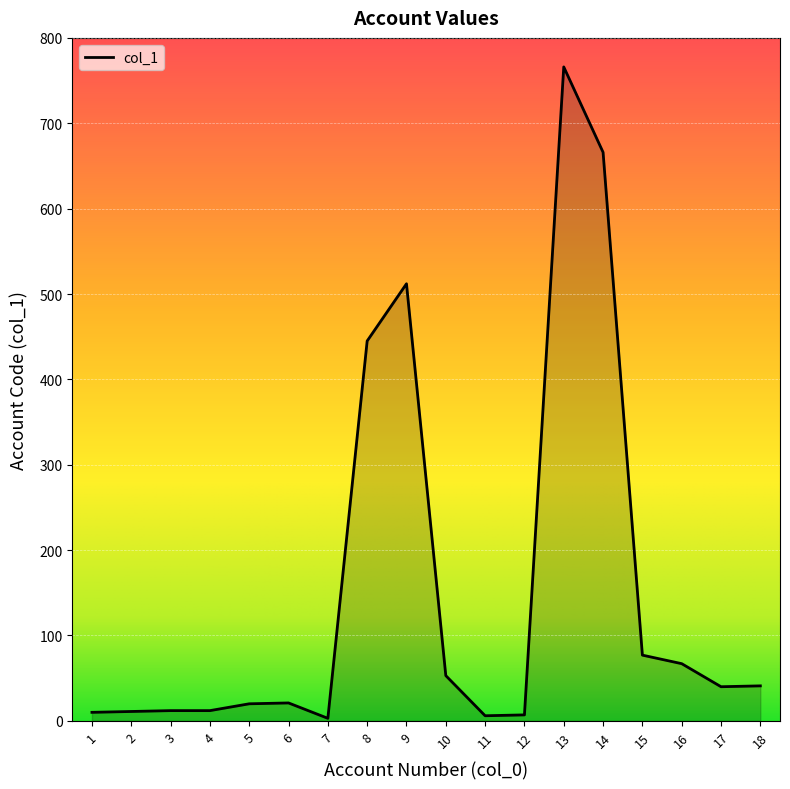

Where is the first local minimum?

7